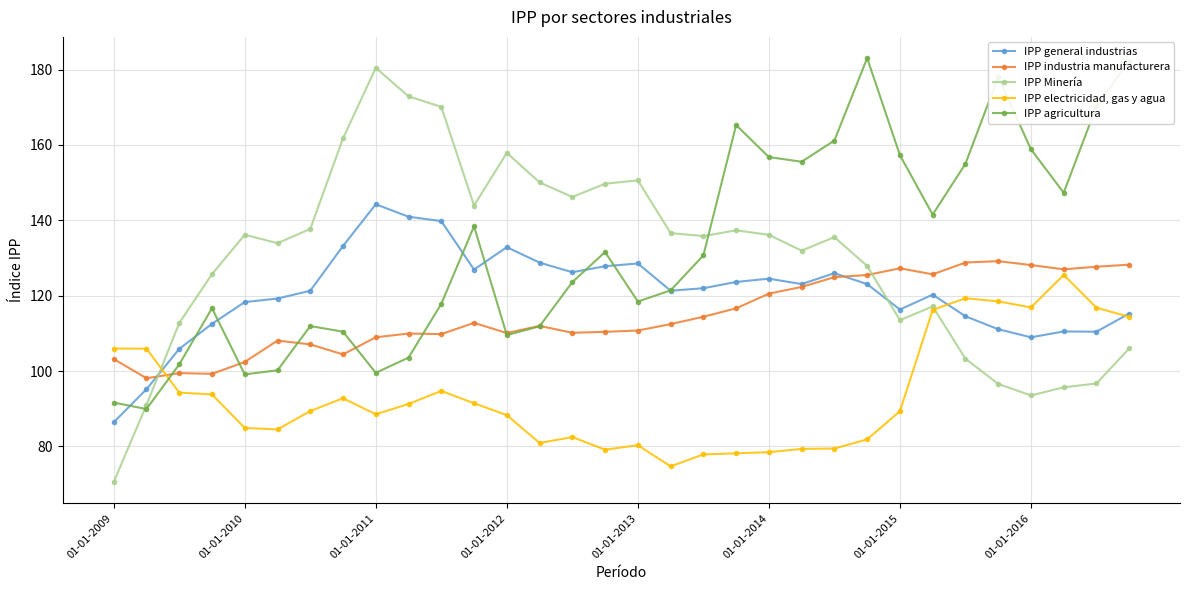

Which series has the widest spread of values?

IPP Minería